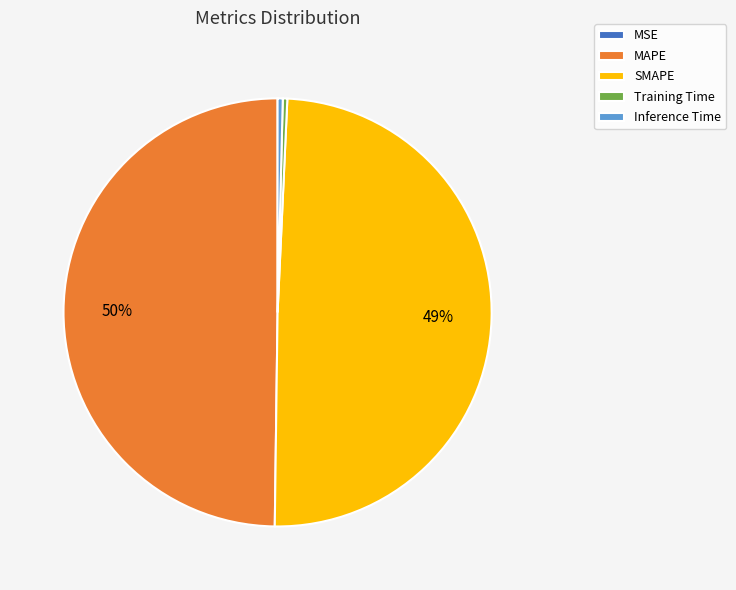

To the nearest percent, what is the average slice percentage?

20%